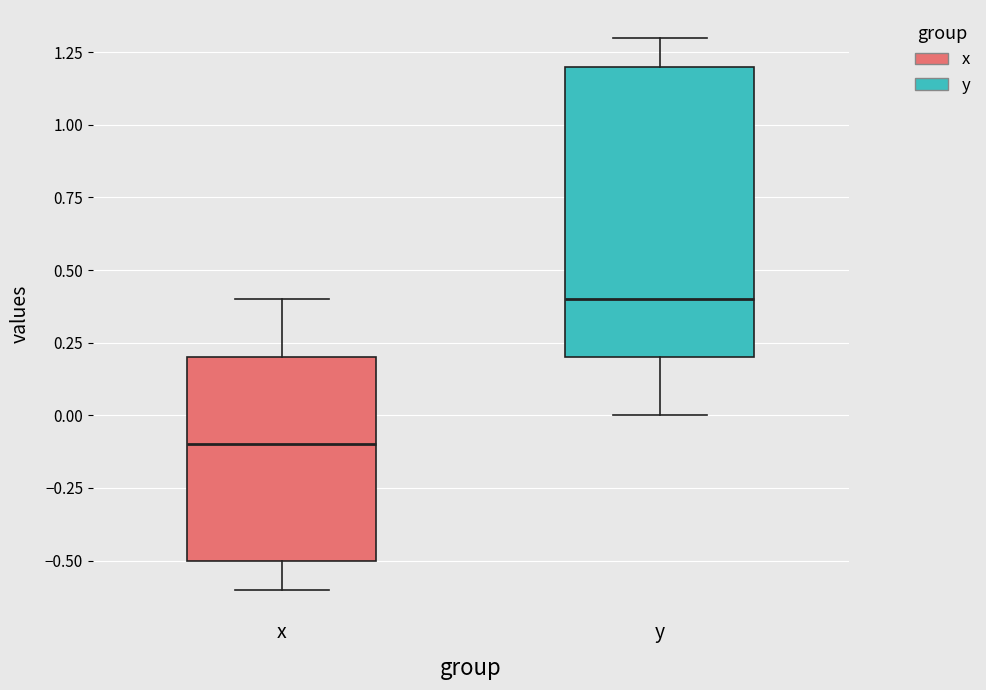

Where does the upper whisker of the box for x end on the y-axis? The values are not printed on the chart, so give them approximately, as read against the axis.

0.4